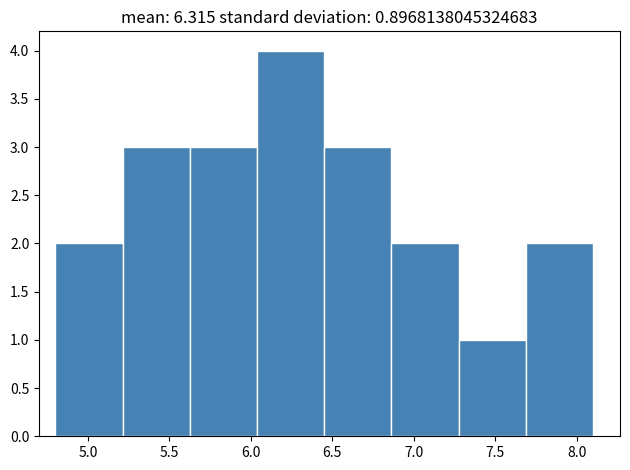

Which range on the x-axis has the tallest bar?

6.05 to 6.45